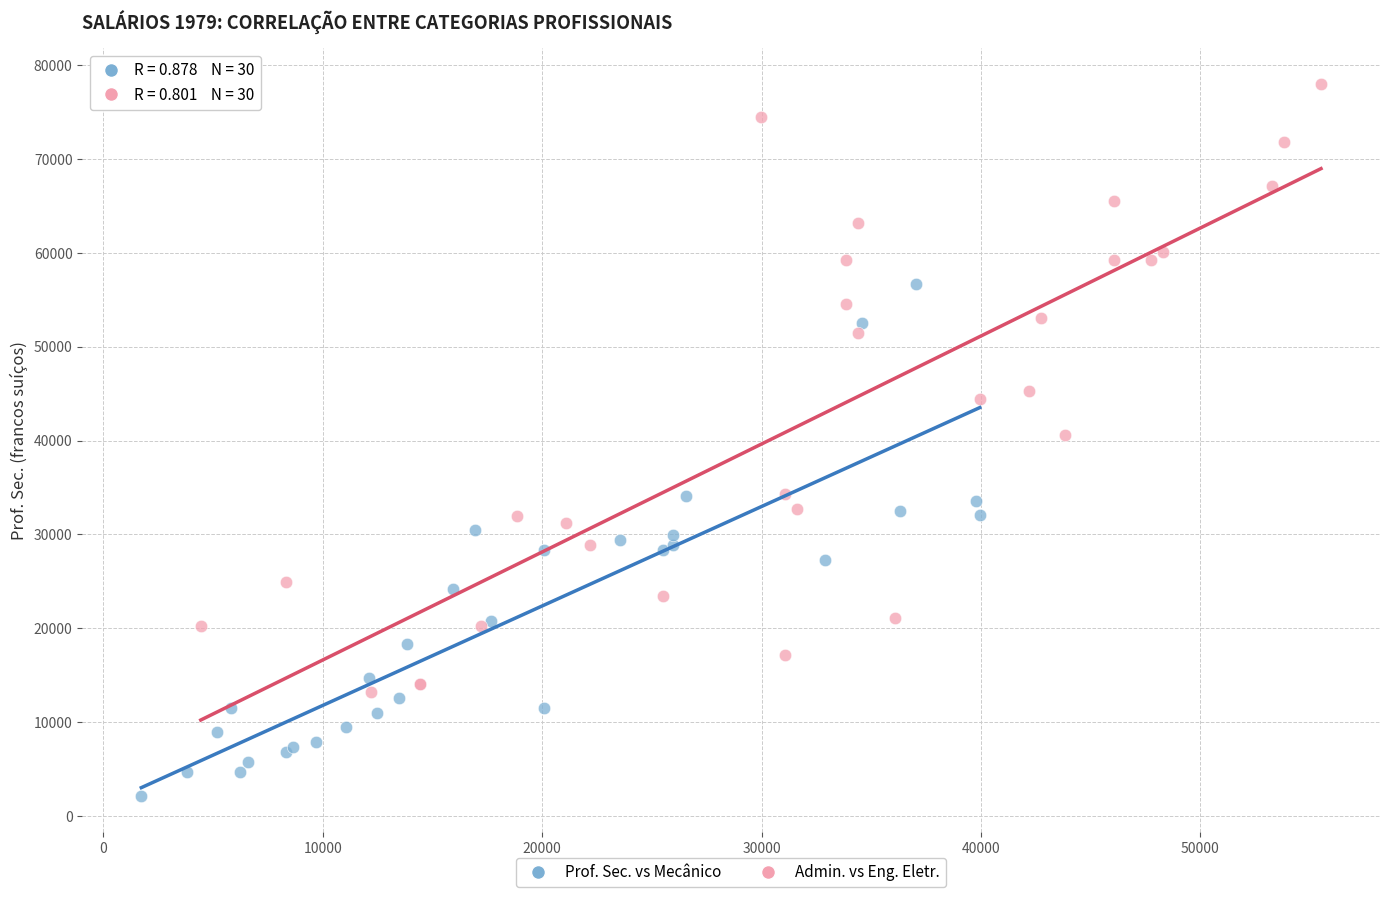

Which series contains the lowest Y value?

Prof. Sec. vs Mecânico